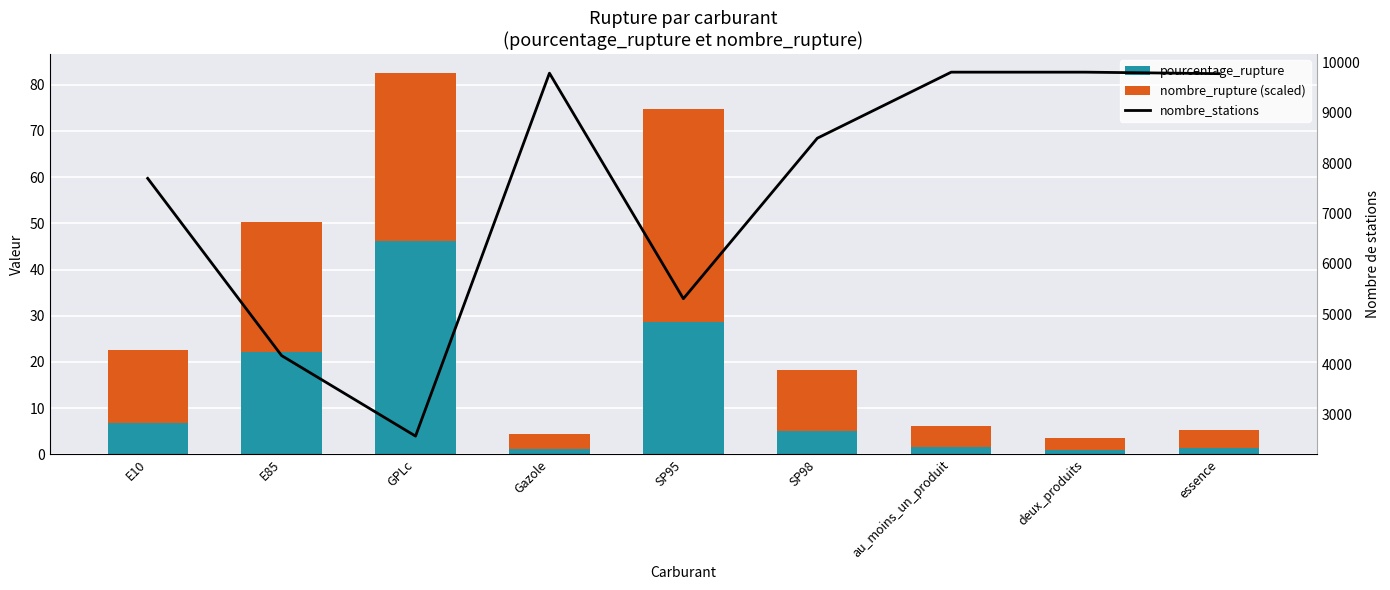

How many distinct data groups are displayed?

3